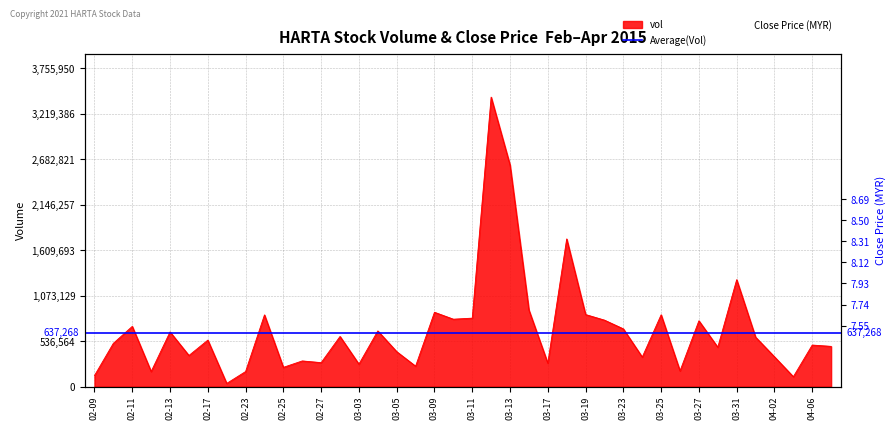

How many data points does each series have?

40